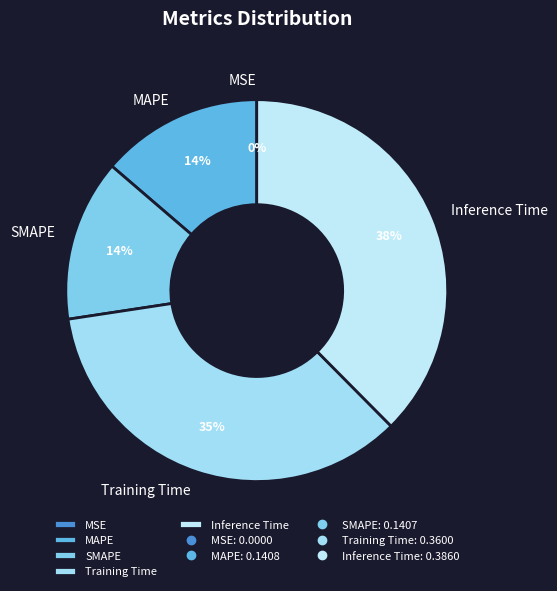

To the nearest percent, what is the average slice percentage?

20%